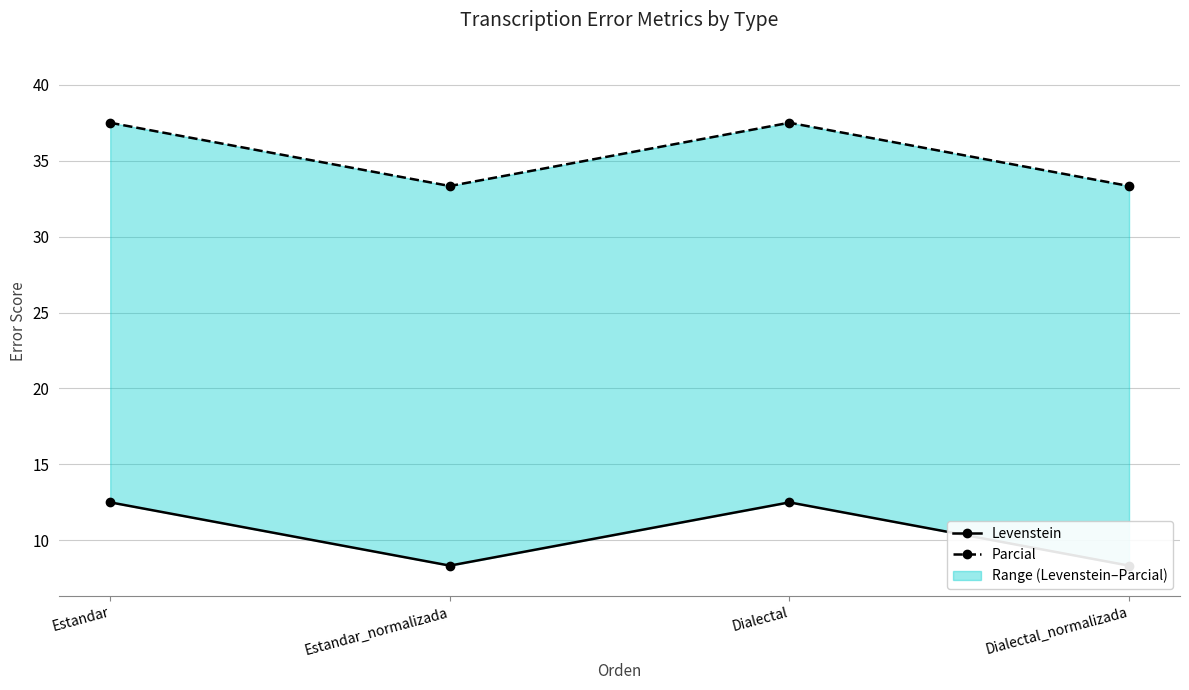

What are all the series names shown in the legend?

Levenstein, Parcial